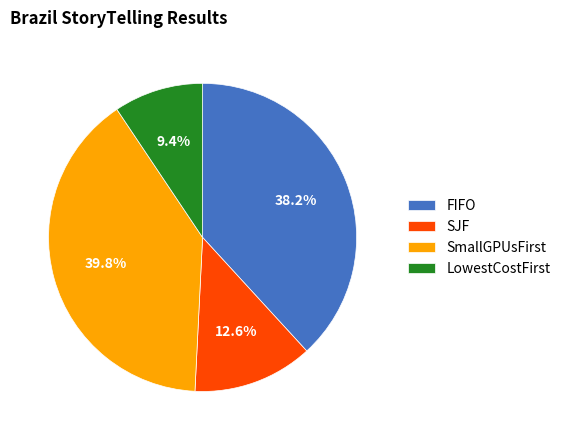

Combined, what portion of the pie is SJF and FIFO?

50.8%